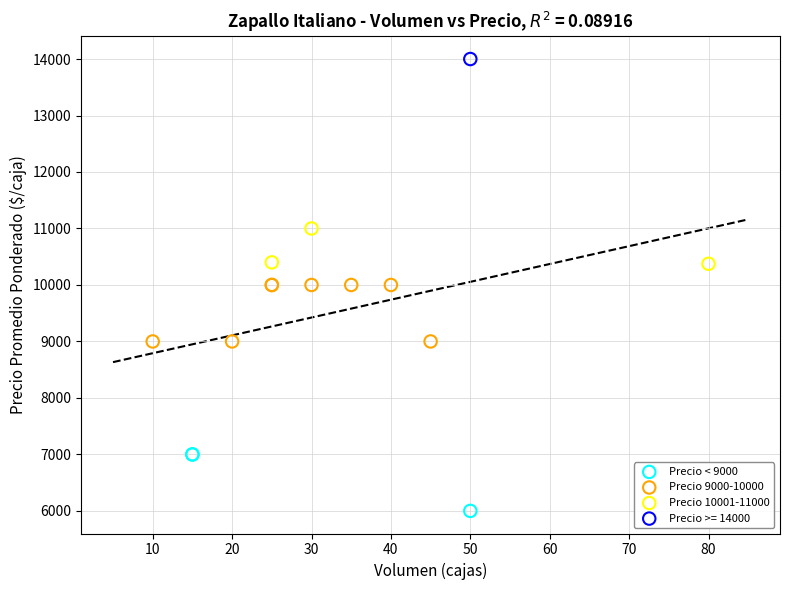

What are all the series names shown in the legend?

Precio < 9000, Precio 9000-10000, Precio 10001-11000, Precio >= 14000